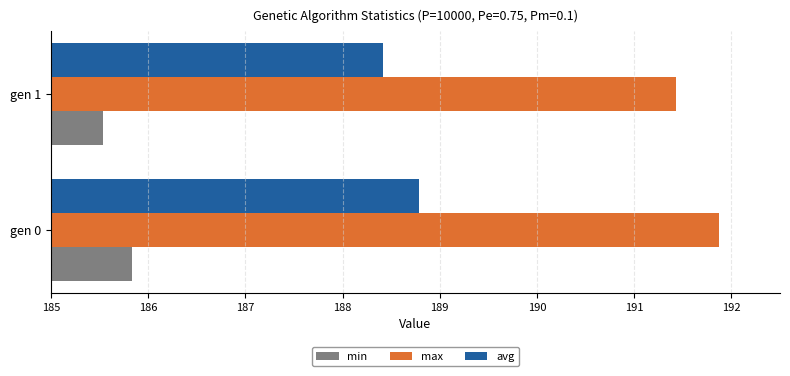

What is the sum of all min values?

371.4